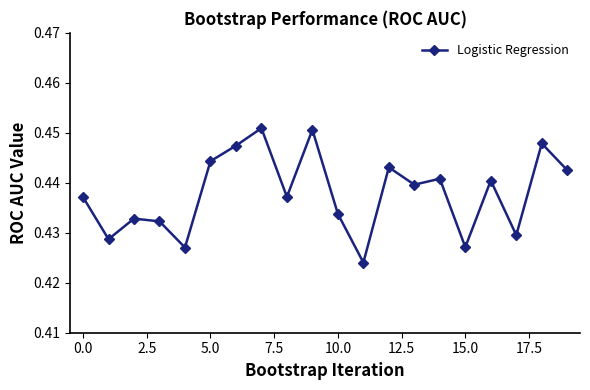

What is the sum of all values?

8.8